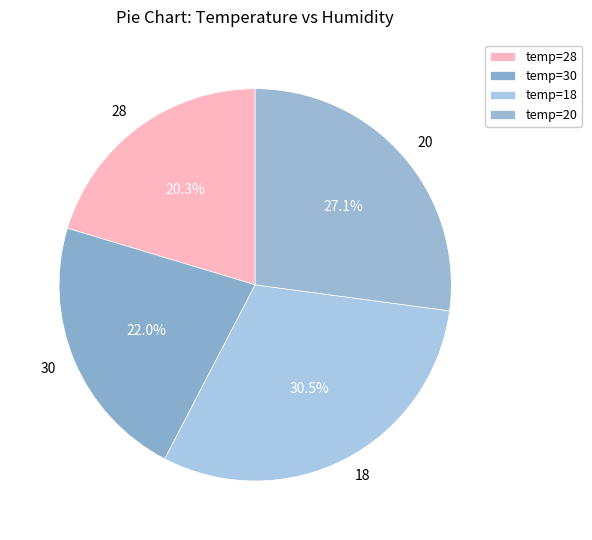

How many segments does this pie chart have?

4